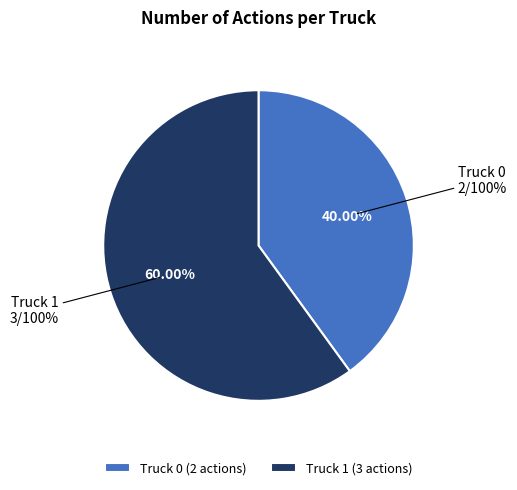

What is the change in value from Truck 0 to Truck 1?

+1